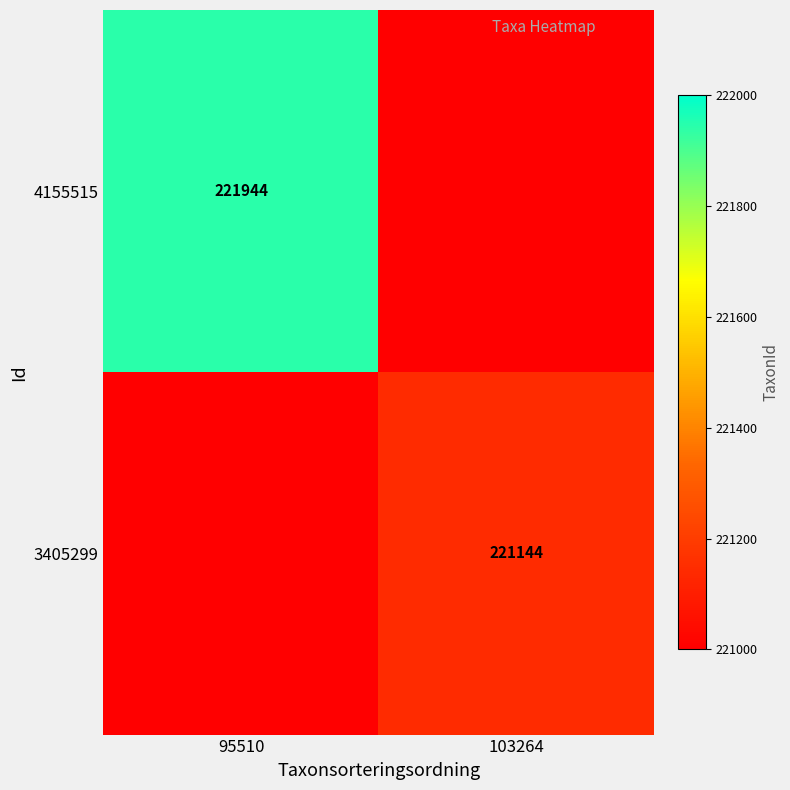

Is it true that 4155515 equals 221944 at 95510?

True